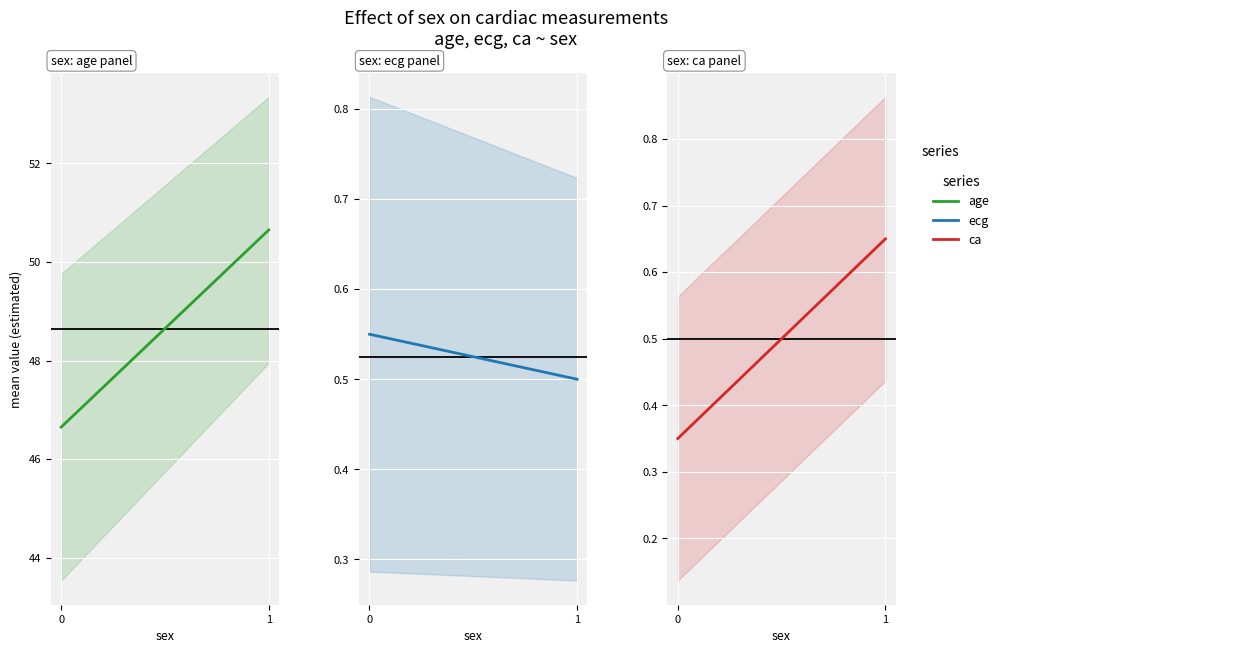

Which series has the largest range (max minus min)?

age